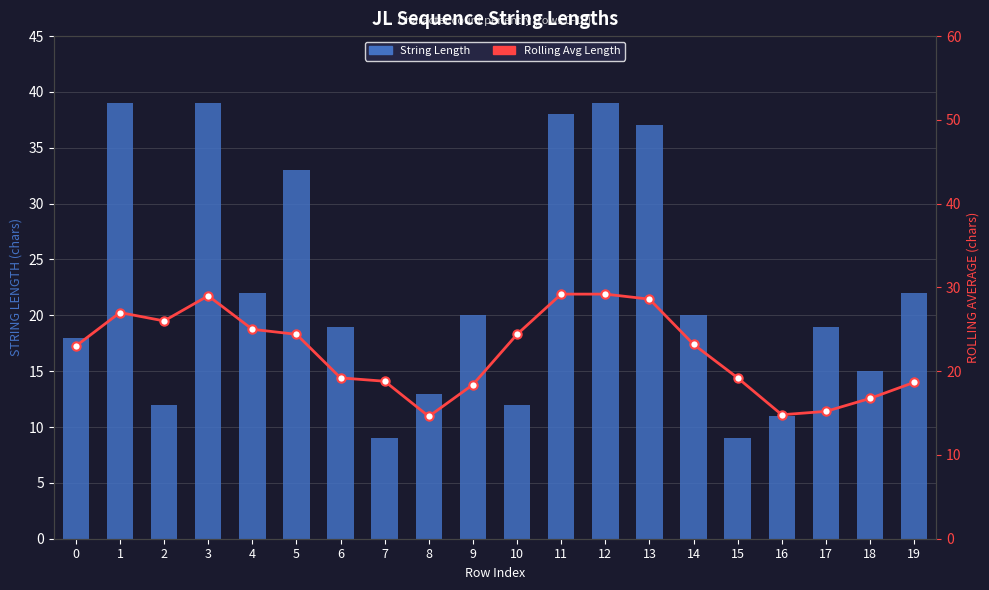

How many values in the Rolling Avg Length series exceed 23?

10